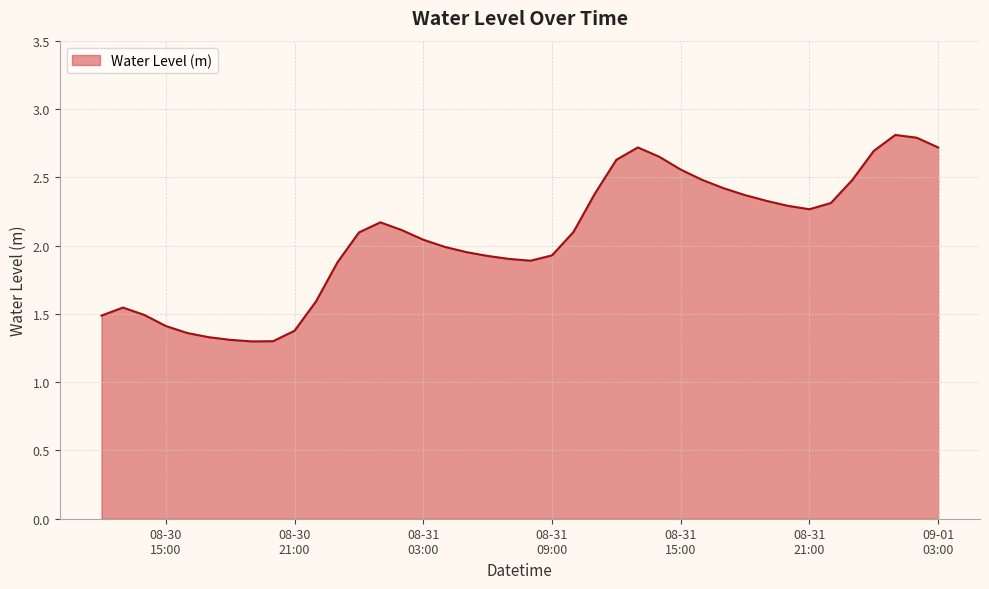

What is the maximum value shown in the chart?

2.8